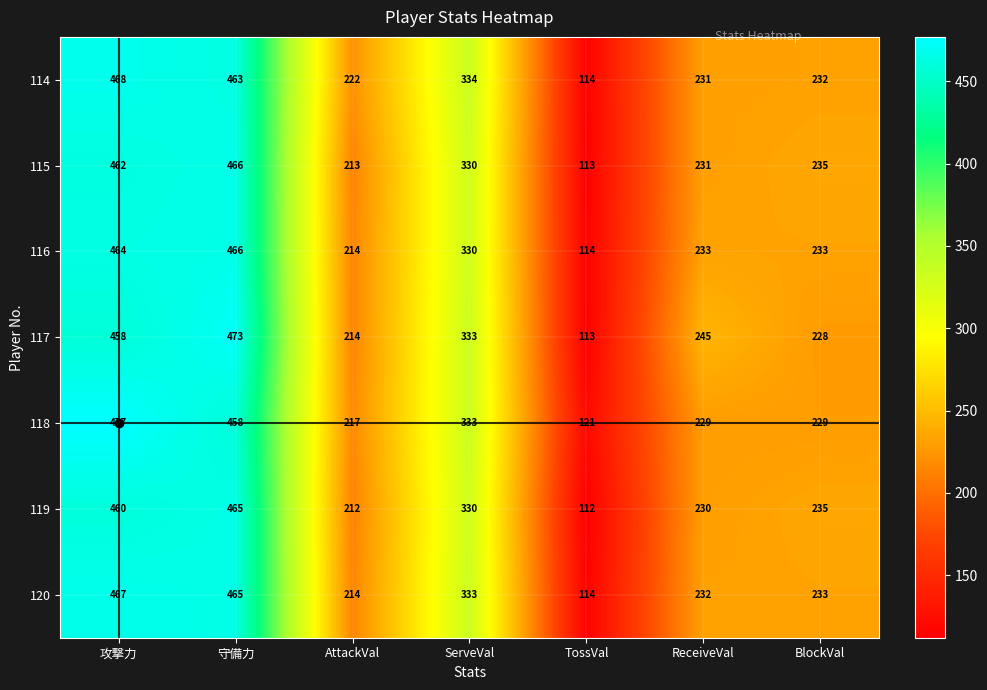

Count the number of data series in this chart.

7